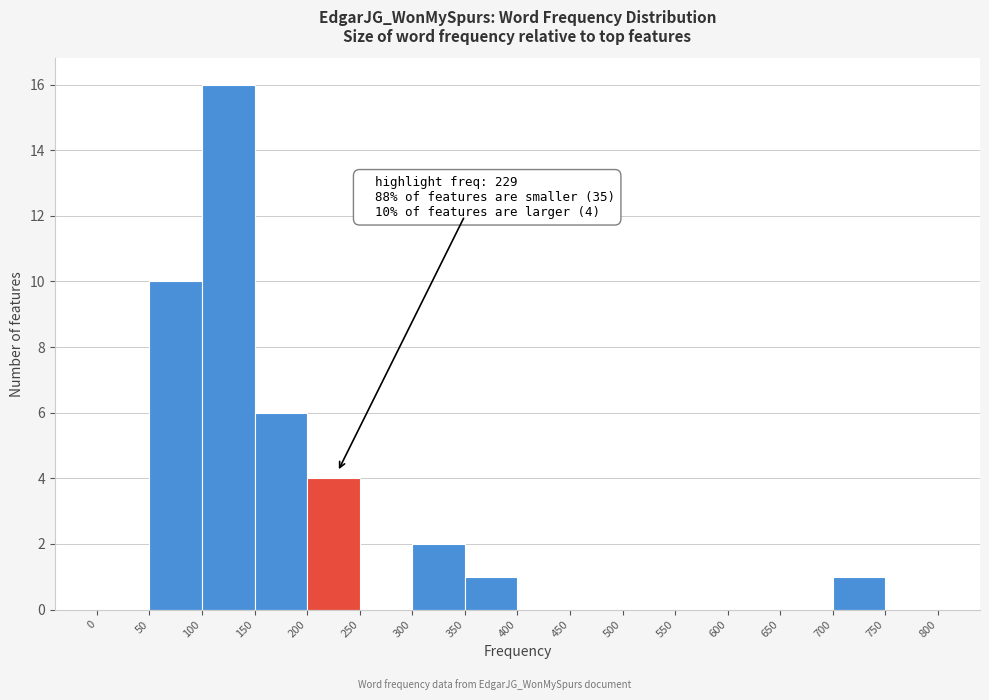

Over which range of the x-axis is the bar tallest?

100 to 150